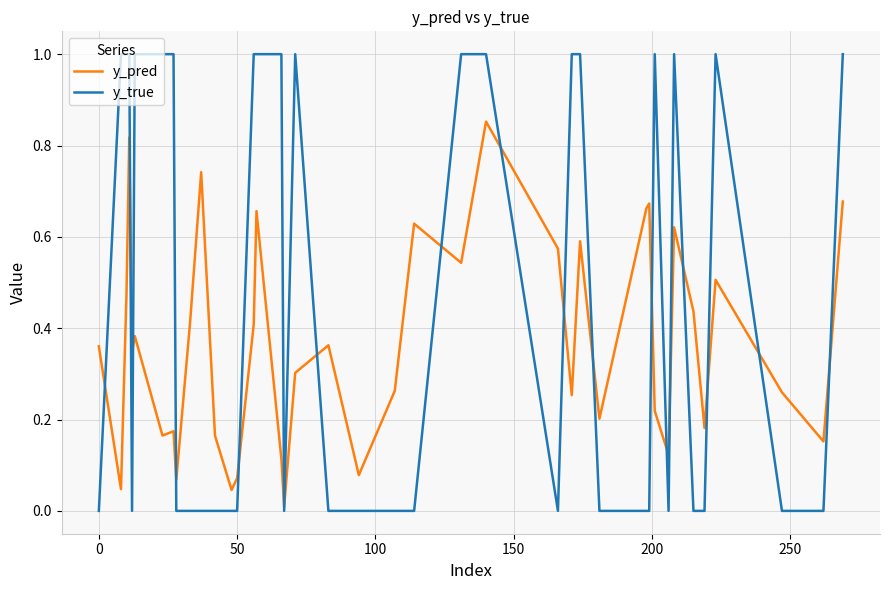

What are all the series names shown in the legend?

y_pred, y_true